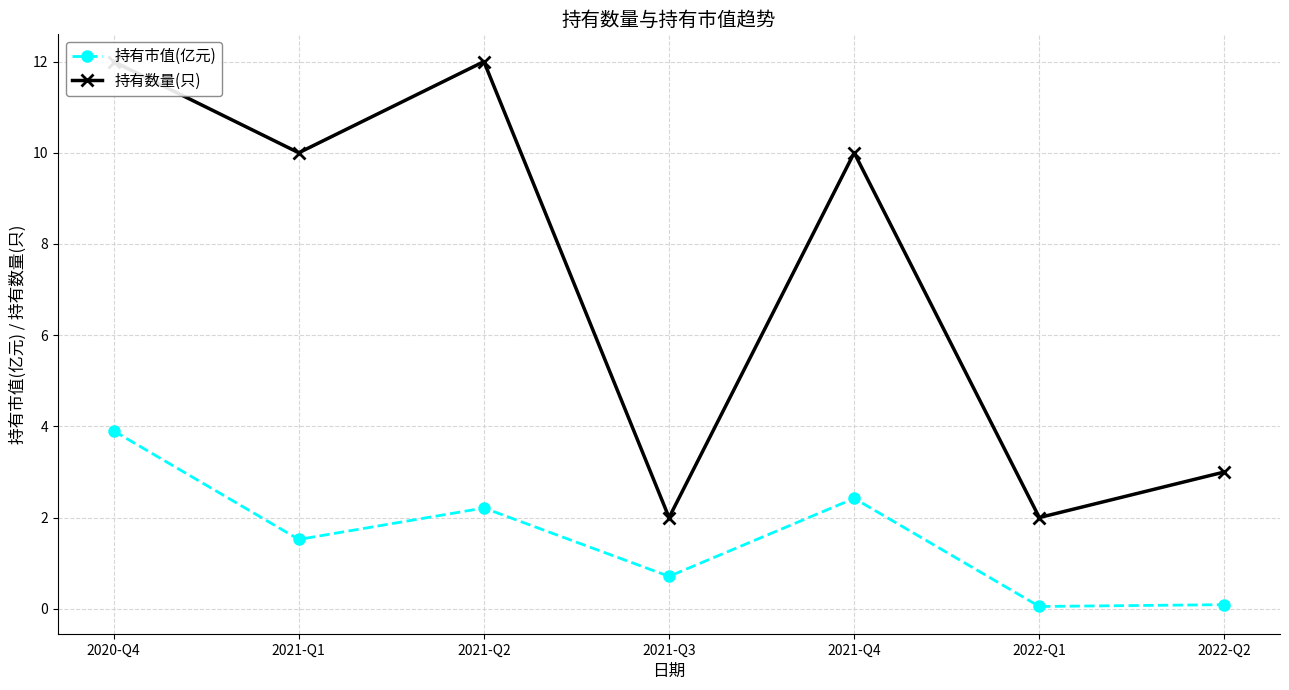

What is the difference between the maximum and second lowest values in the 持有数量(只) series?

10.0